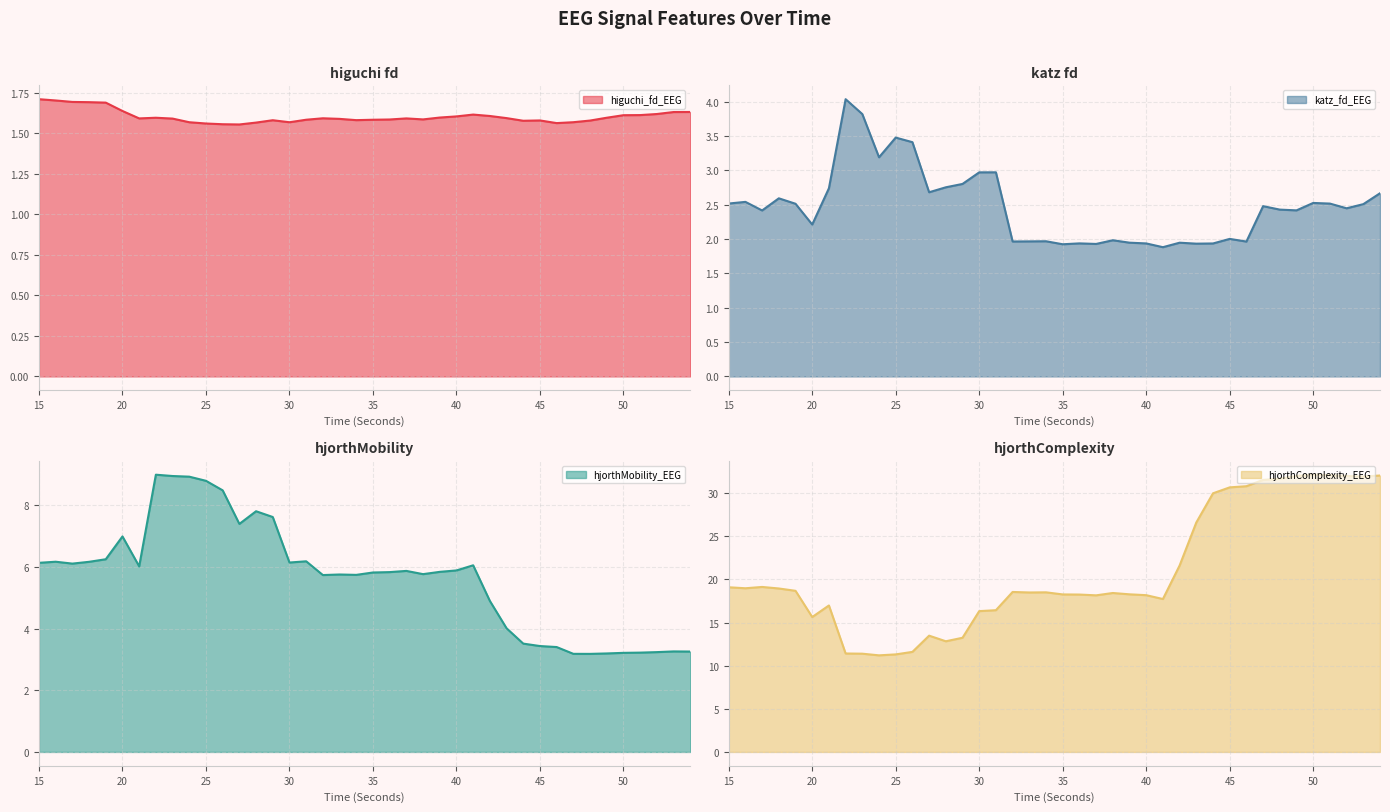

Is the value of higuchi_fd_EEG at 34 greater than the value of katz_fd_EEG at 35?

No